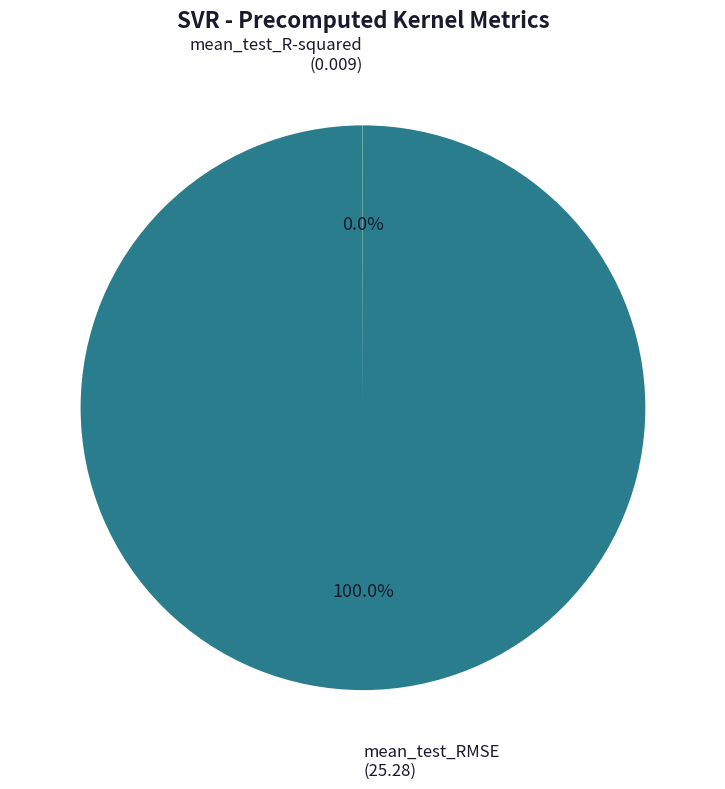

Is there a majority slice in this chart?

Yes